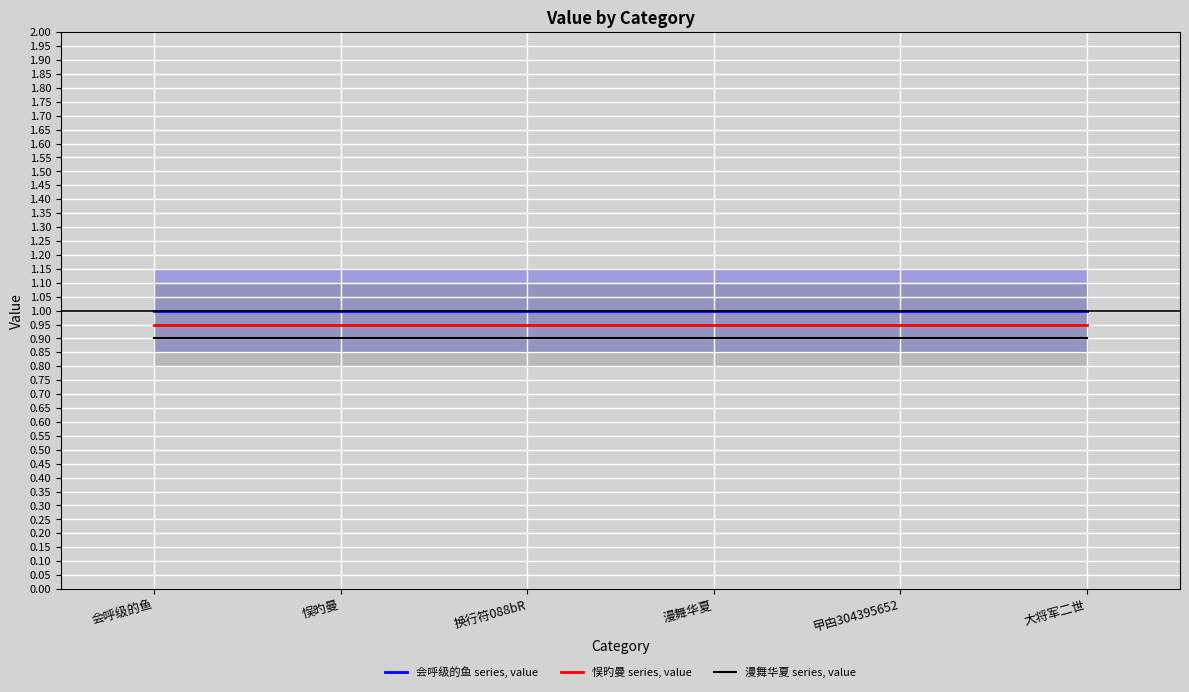

Rank the categories by 会呼级的鱼 series, value value from highest to lowest.

会呼级的鱼, 悮旳曼, 换行符088bR, 漫舞华夏, 曱甴304395652, 大将军二世